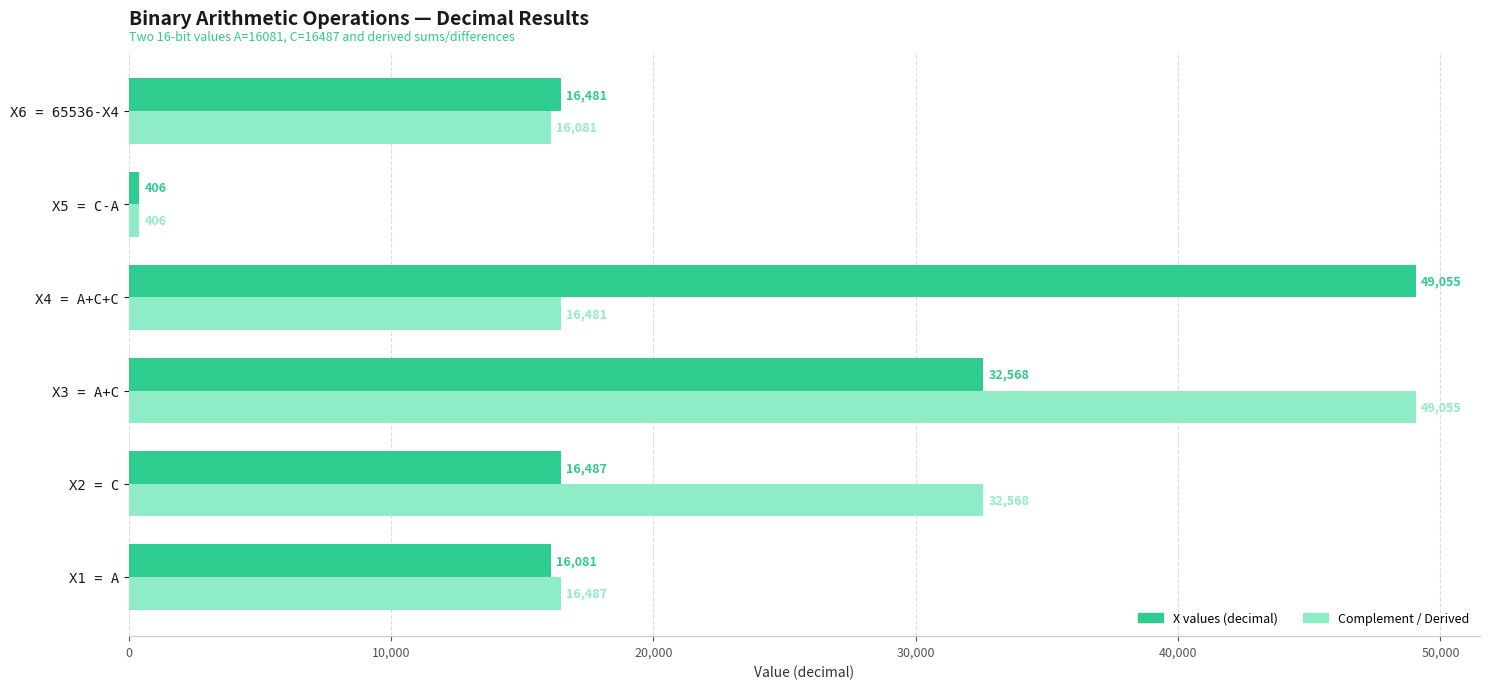

What is the sum of all X values (decimal) values?

131078